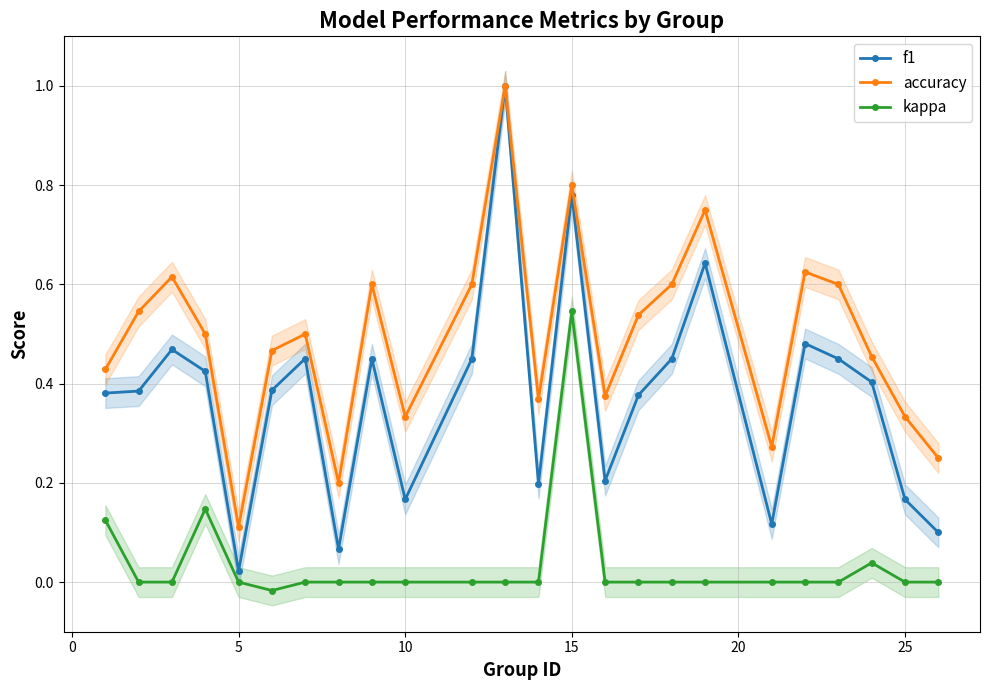

True or false: kappa and f1 cross at least once.

False